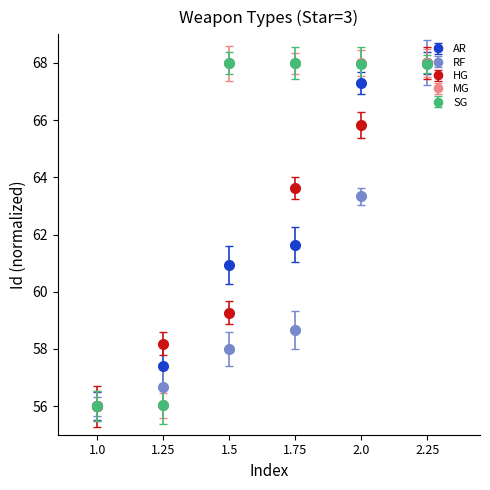

Which series changed the most between 1.5 and 2.0?

HG